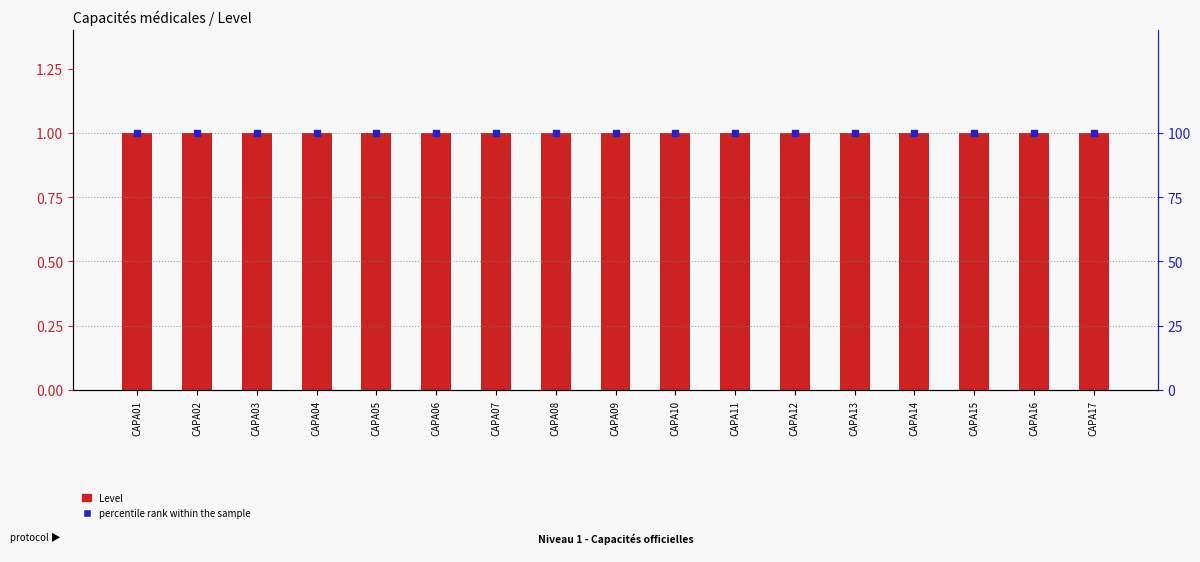

Which series reaches the minimum Y coordinate?

Level (count)